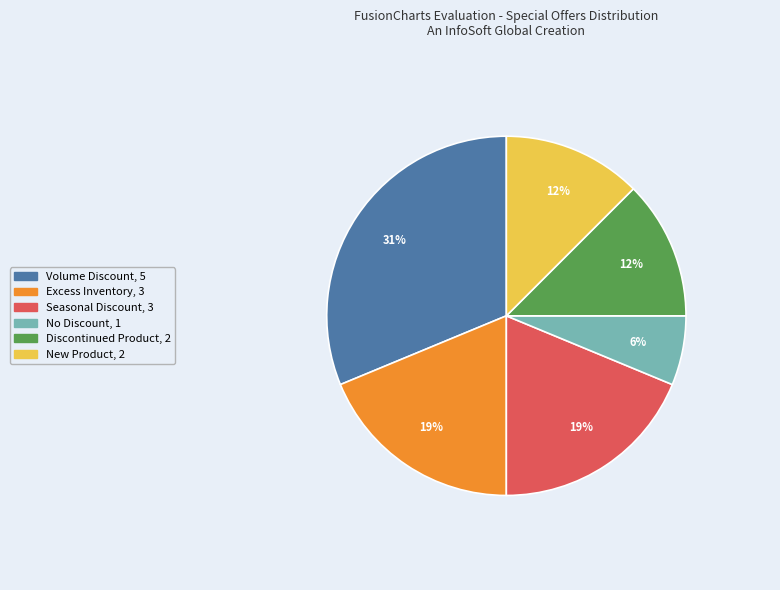

Which slice is the largest?

Volume Discount